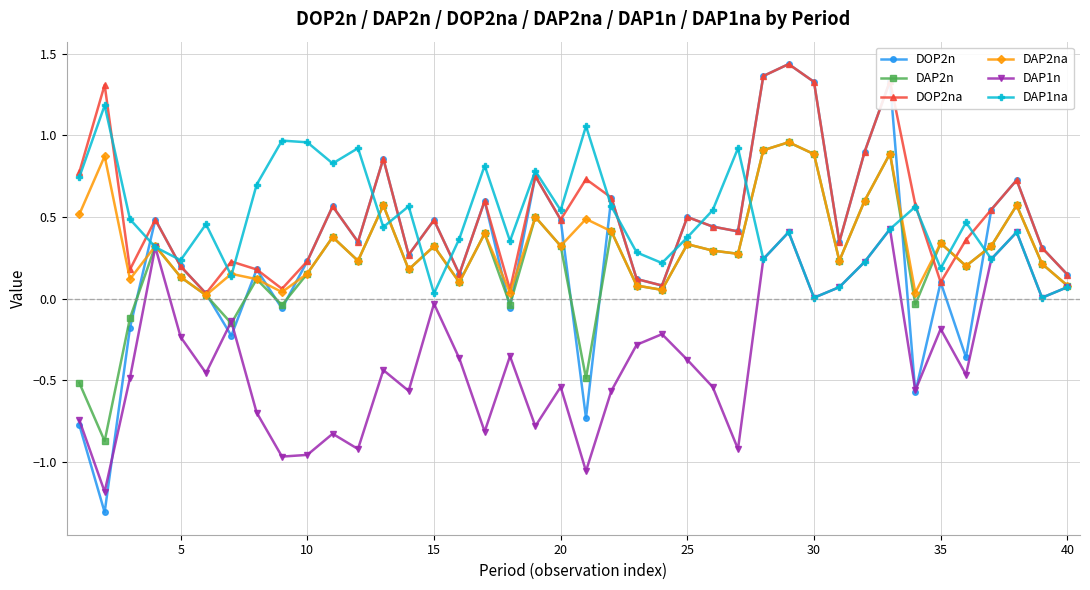

What is the minimum value shown in the chart?

-1.3